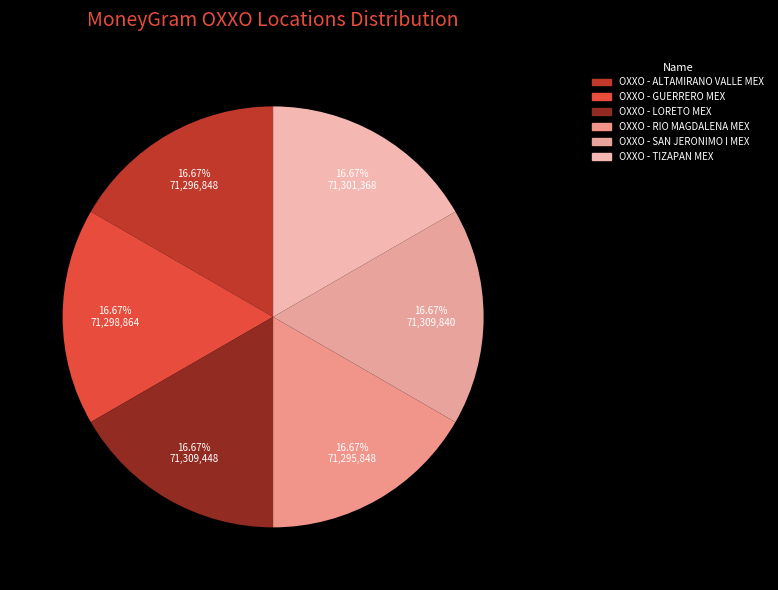

What is the ratio of the value at OXXO - LORETO MEX to the value at OXXO - SAN JERONIMO I MEX?

1.0